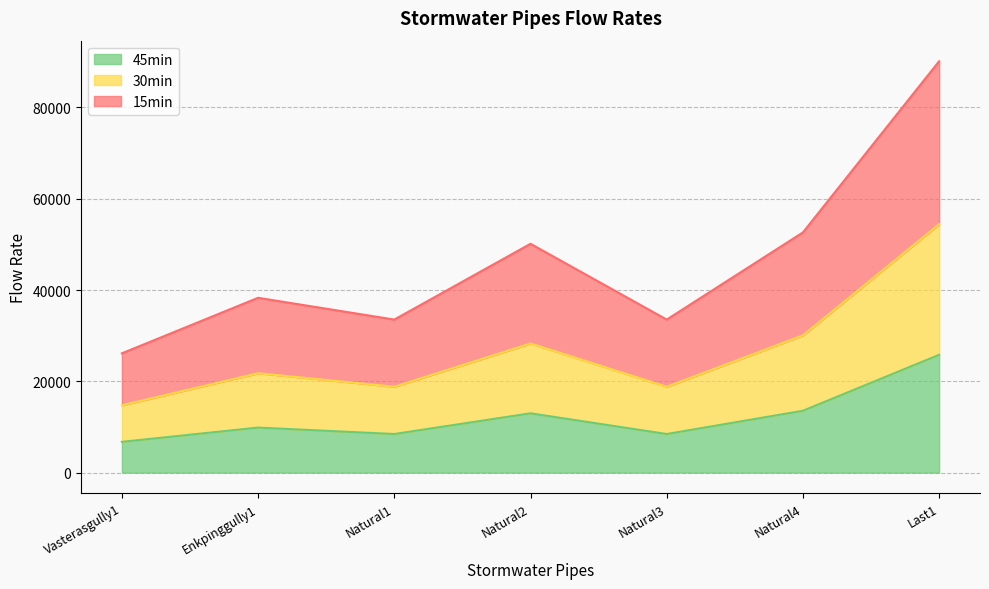

What is the label of the 6th point from the left?

Natural4